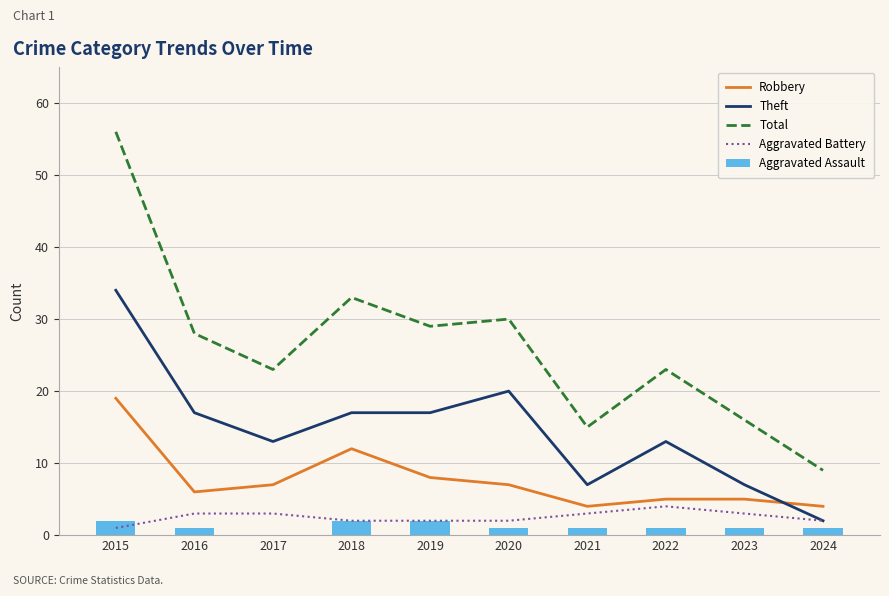

What is the value of the Aggravated Assault bar at the 10th from the left?

1